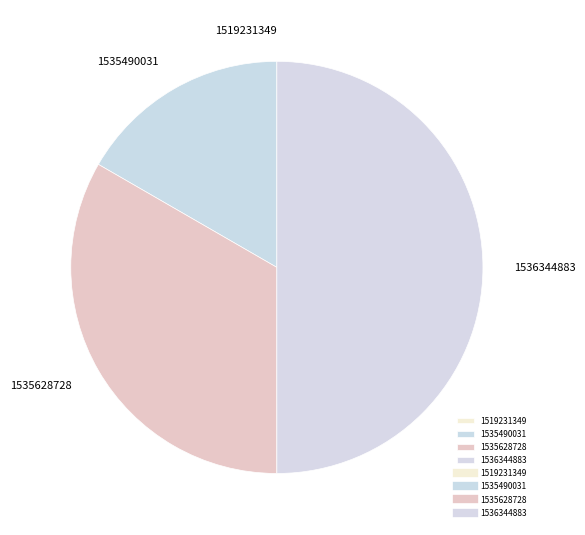

The 1535490031 slice represents 29% of the pie. True or false?

False